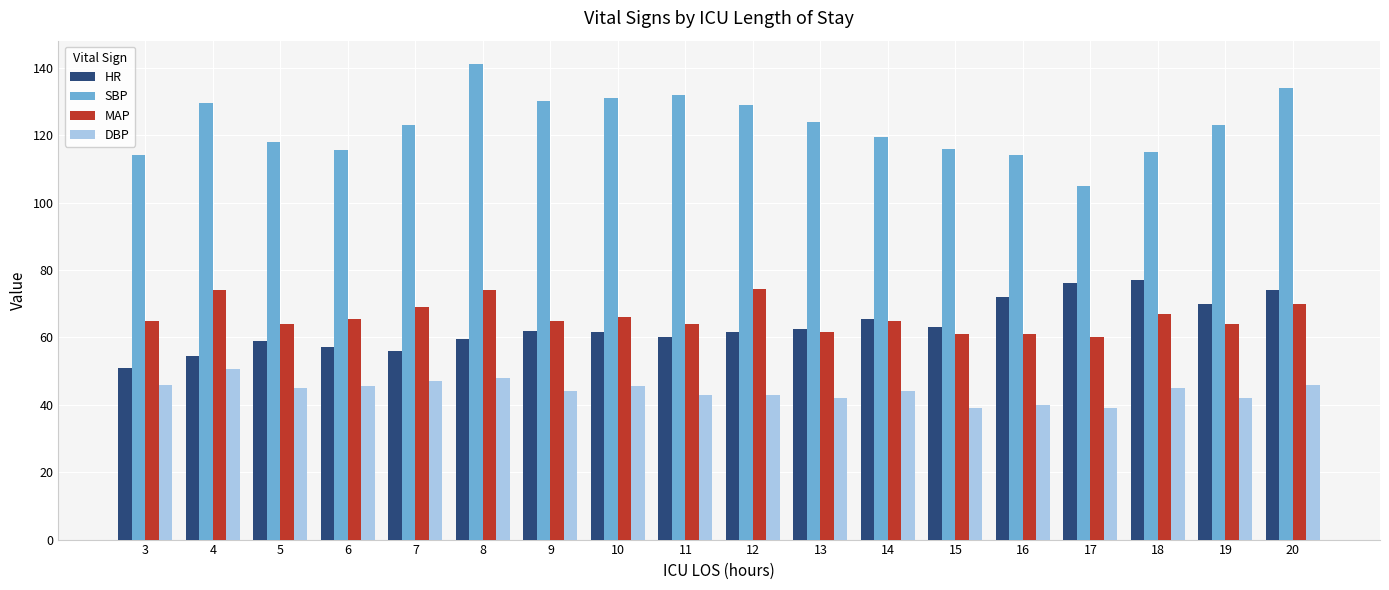

Is the value of HR at 15 greater than the value of DBP at 15?

Yes